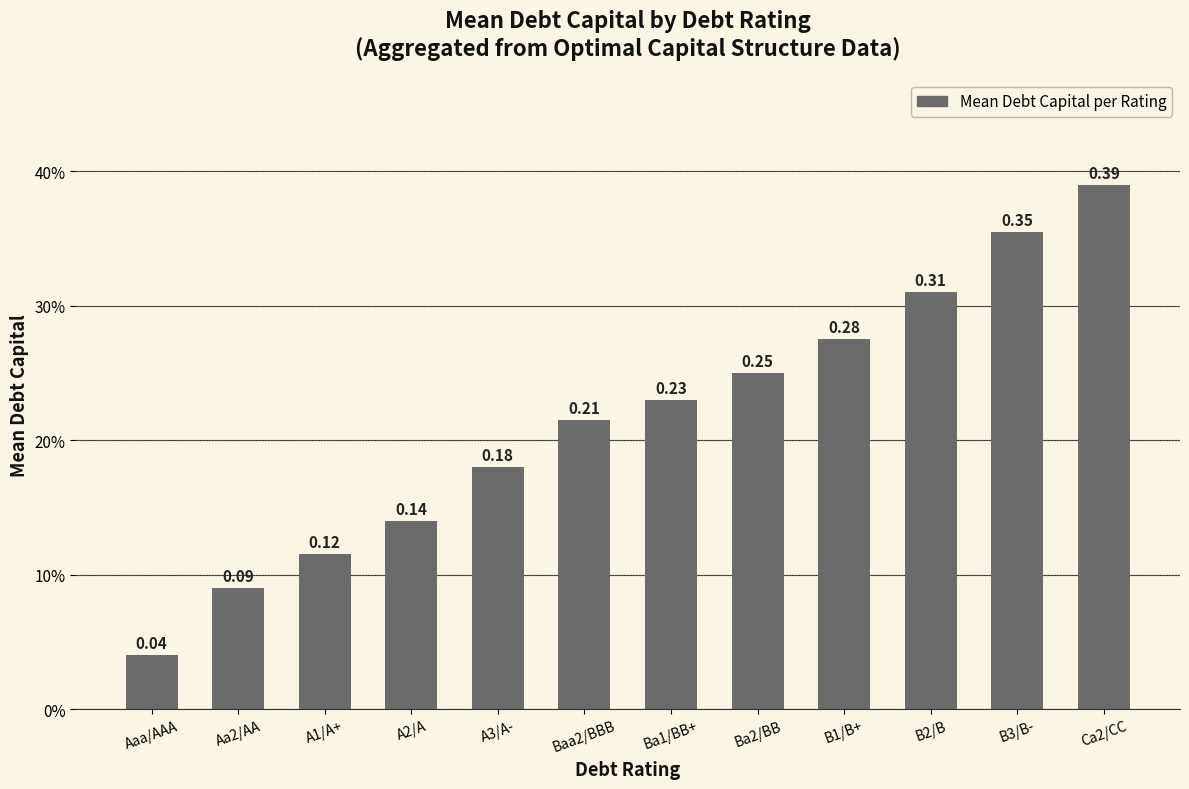

List the labels in order of value, smallest first.

Aaa/AAA, Aa2/AA, A1/A+, A2/A, A3/A-, Baa2/BBB, Ba1/BB+, Ba2/BB, B1/B+, B2/B, B3/B-, Ca2/CC